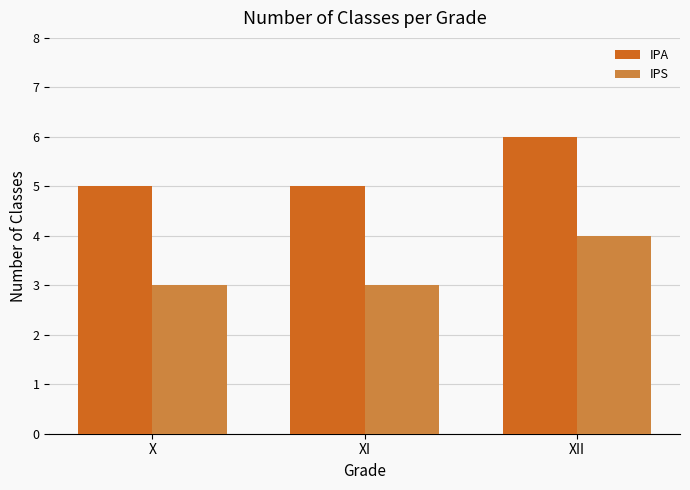

True or false: IPA has a value of 10 at XII.

False